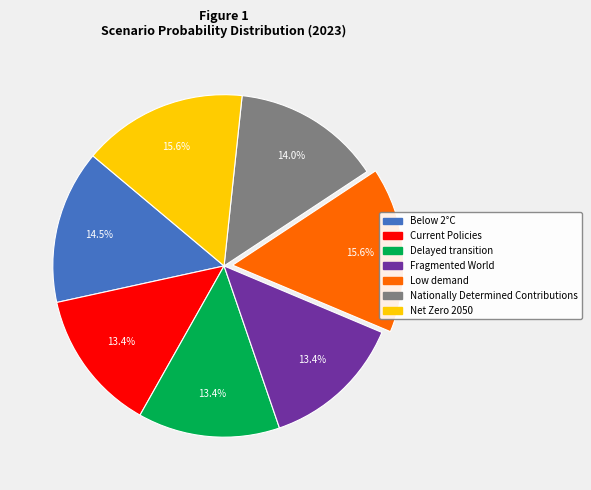

Combined, what portion of the pie is Delayed transition and Nationally Determined Contributions?

27.4%